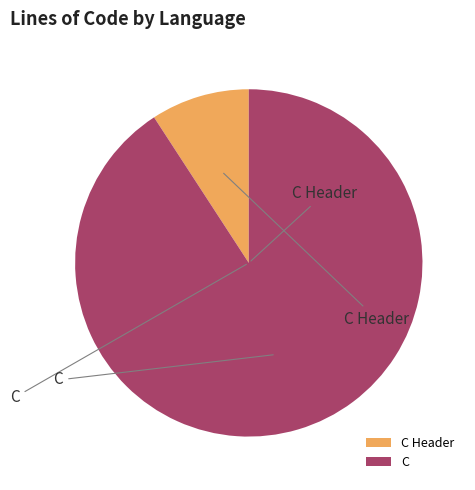

Which slice is the smallest?

C Header